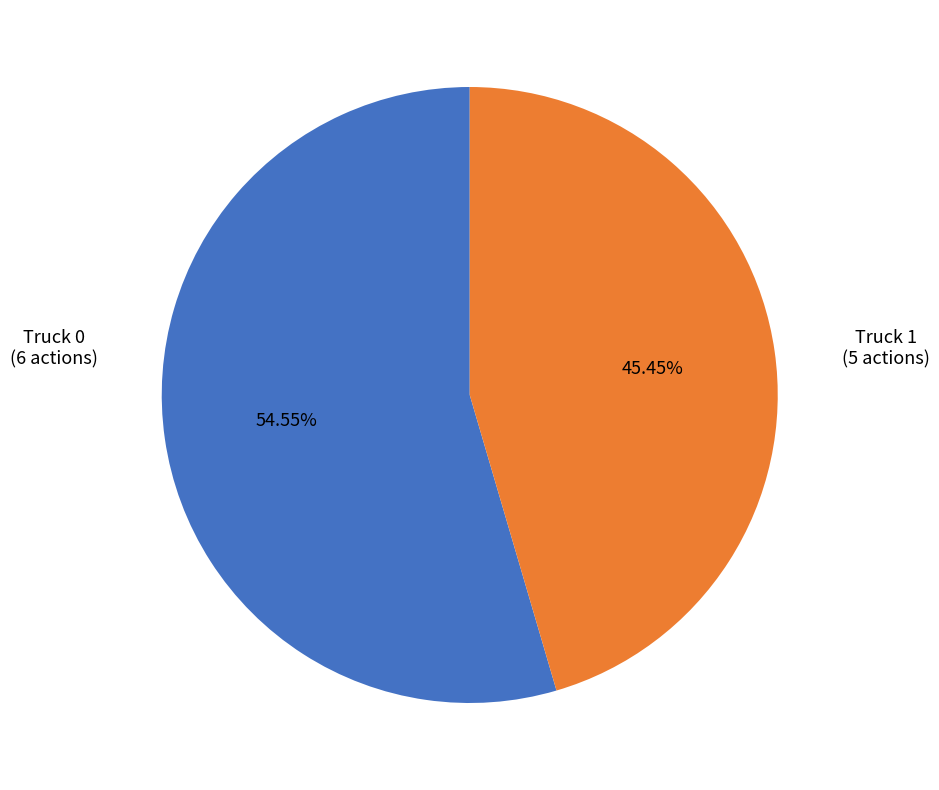

Is there any slice that represents more than half of the pie?

Yes